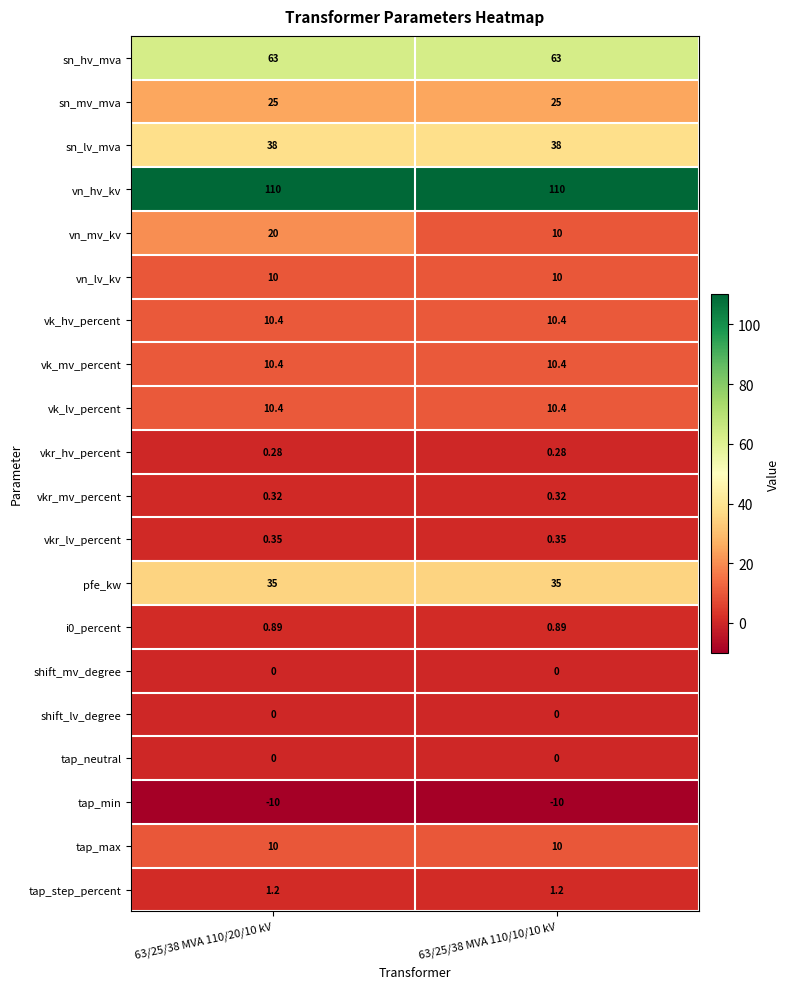

Which series has the largest total across all categories?

vn_hv_kv